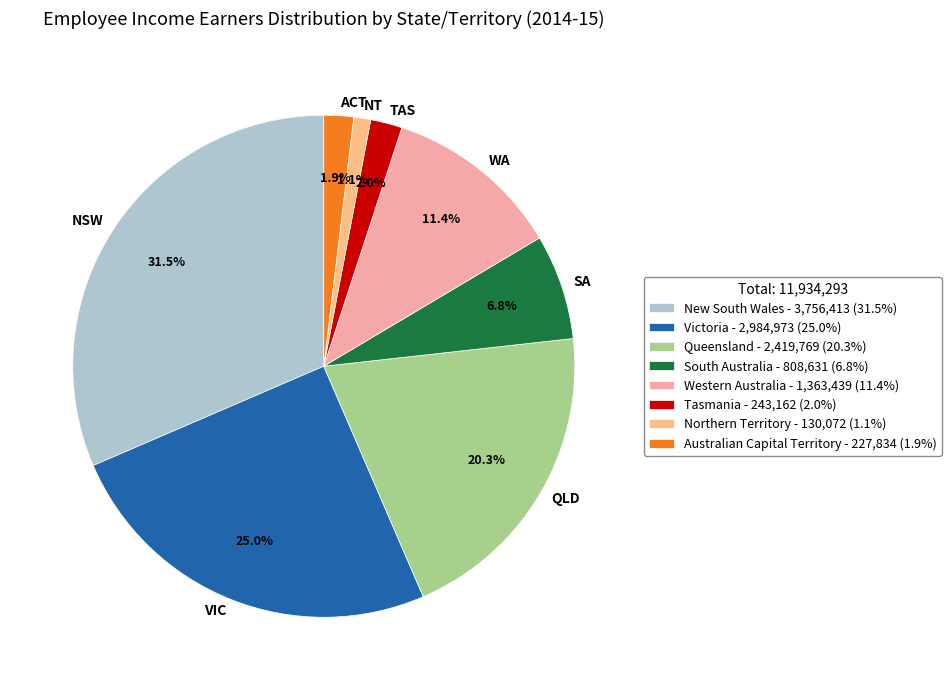

Between Victoria and South Australia, which is larger?

Victoria